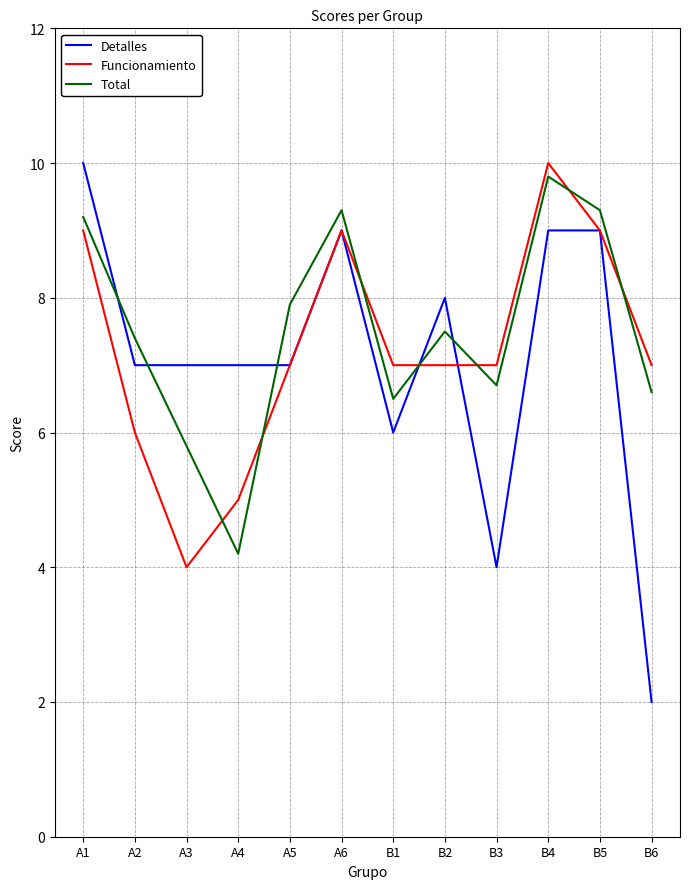

Is the value of Total at B1 greater than the value of Funcionamiento at A3?

Yes